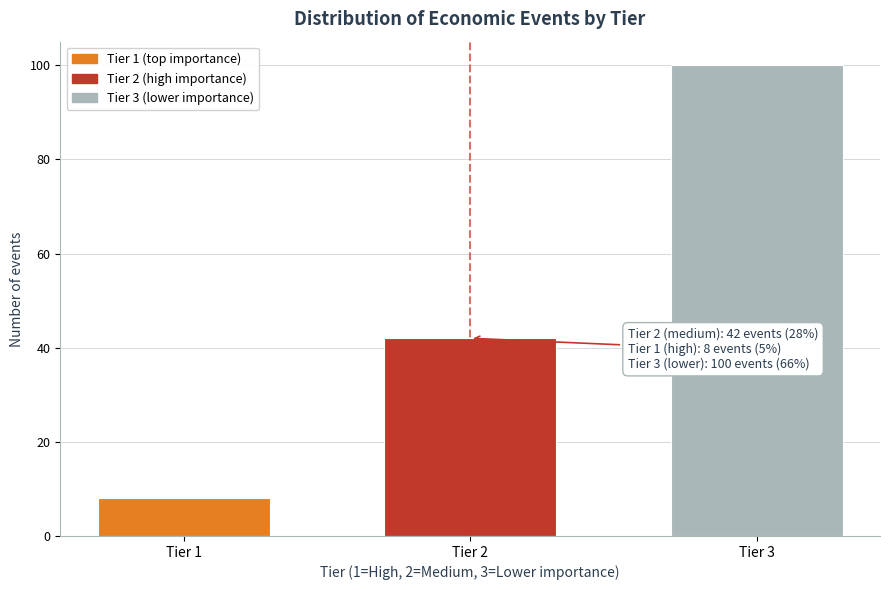

Reading left to right, transcribe all the data shown in this chart.

Tier 1=8	Tier 2=42	Tier 3=100